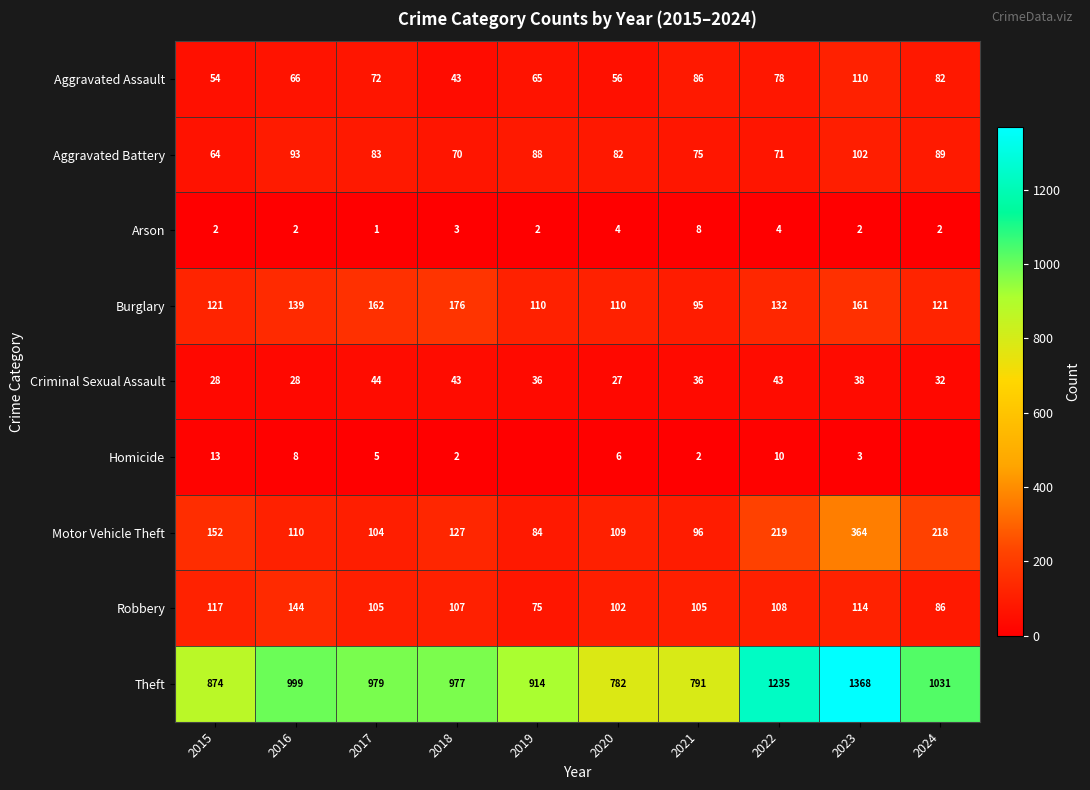

At 2017, list the series in order from smallest to largest.

Arson, Homicide, Criminal Sexual Assault, Aggravated Assault, Aggravated Battery, Motor Vehicle Theft, Robbery, Burglary, Theft